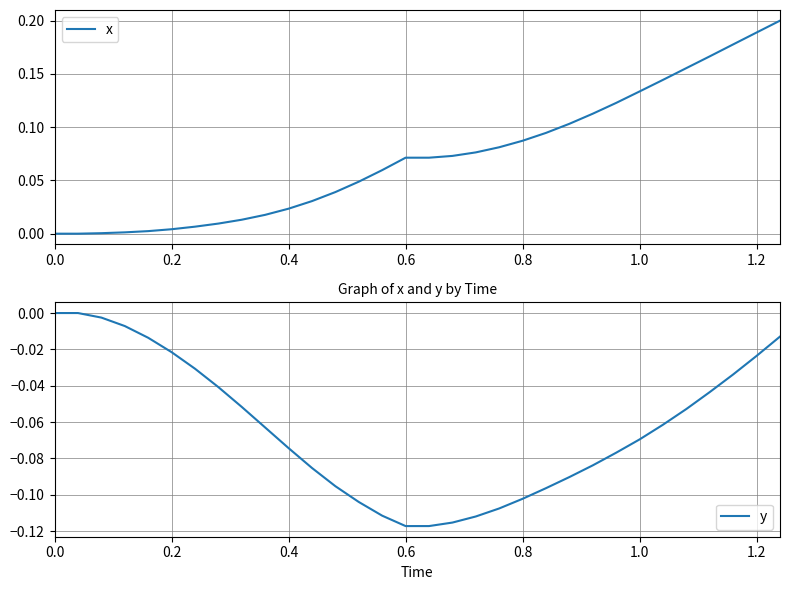

How many lines are shown in the chart?

2